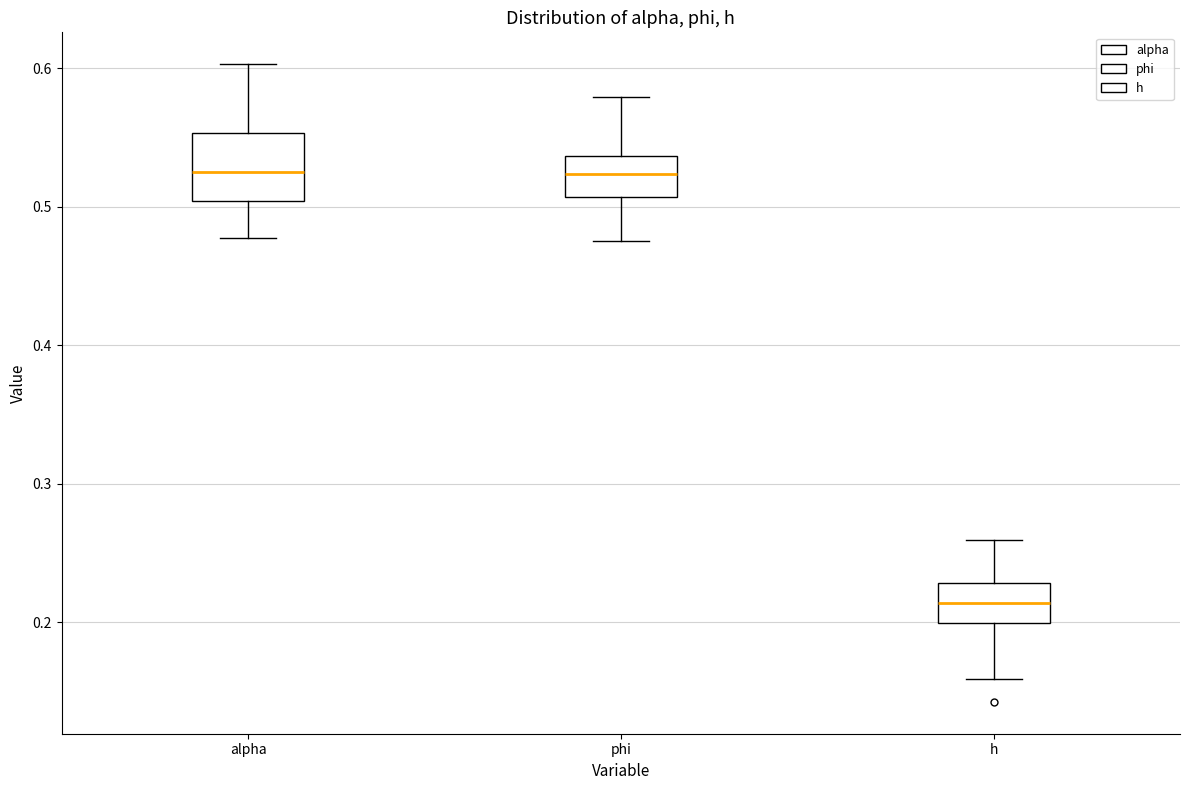

Where is the upper edge of the box for phi on the y-axis? The values are not printed on the chart, so give them approximately, as read against the axis.

0.54